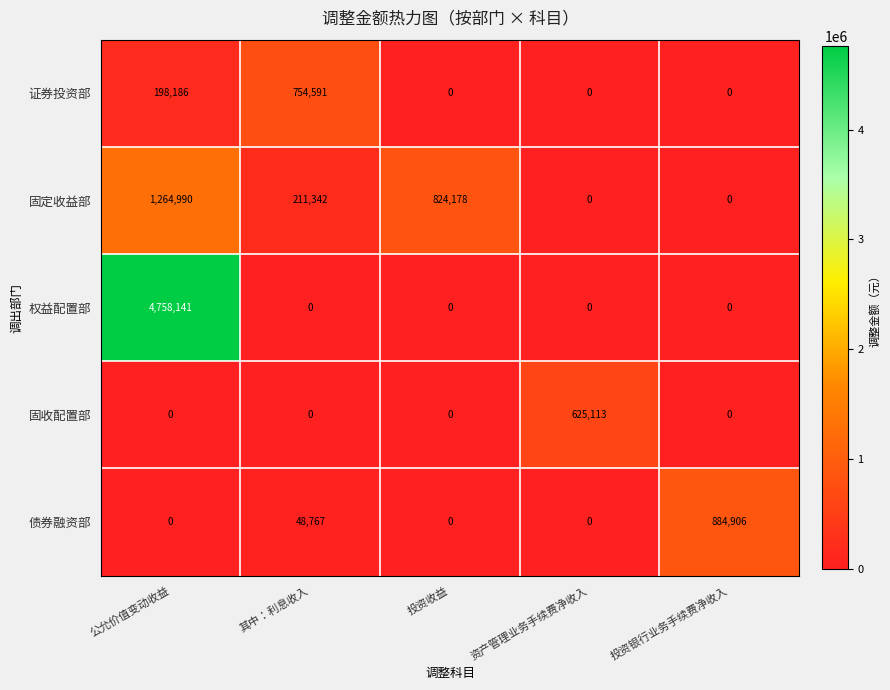

Which label corresponds to the largest value in the chart?

公允价值变动收益